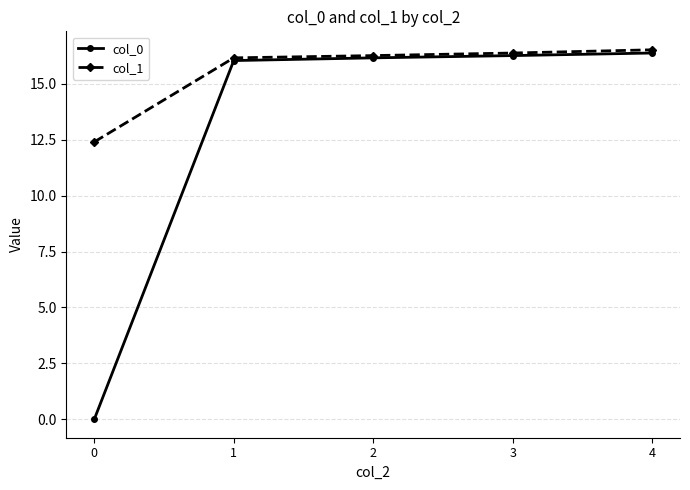

Which series has the largest range (max minus min)?

col_0